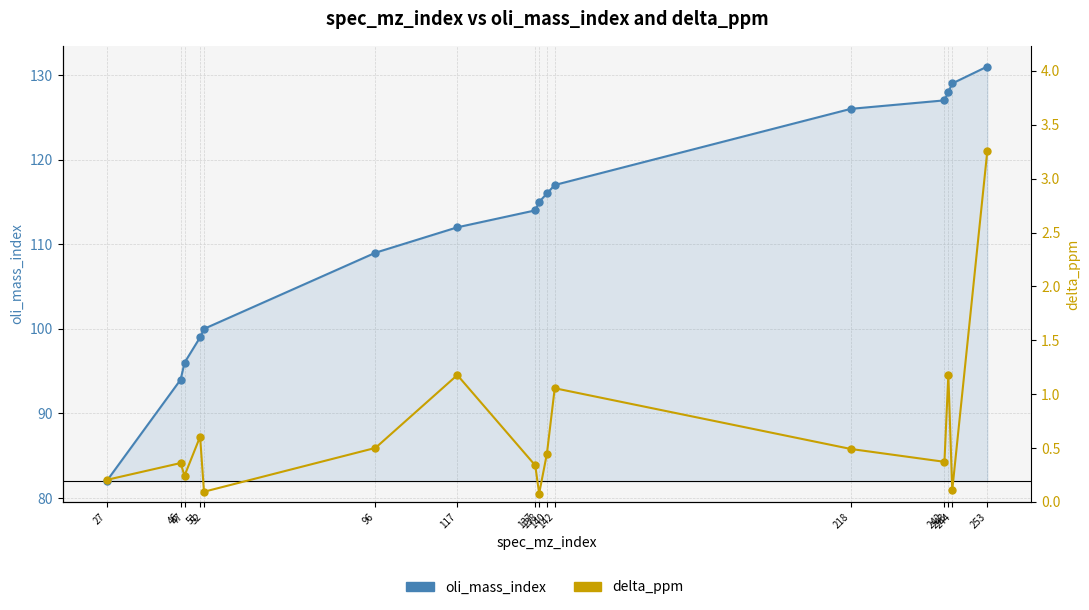

True or false: delta_ppm and oli_mass_index intersect in this chart.

False